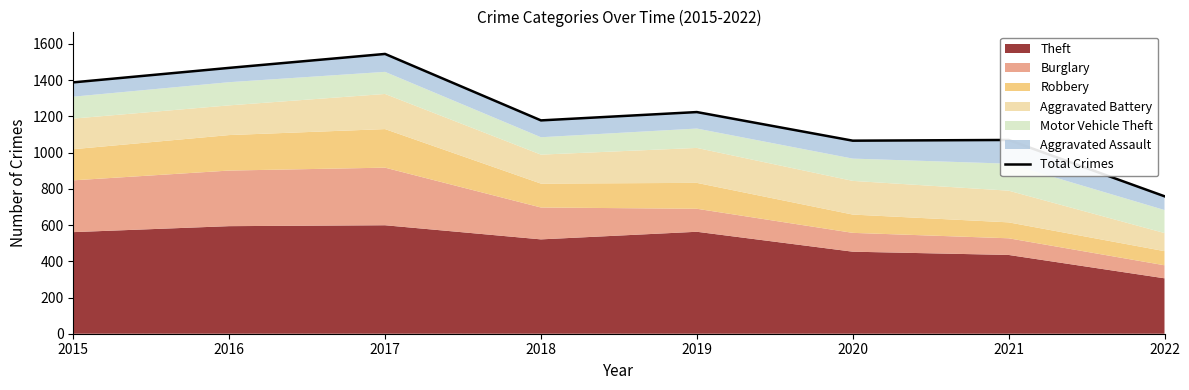

What is the value of the 4th point from the left?

1178